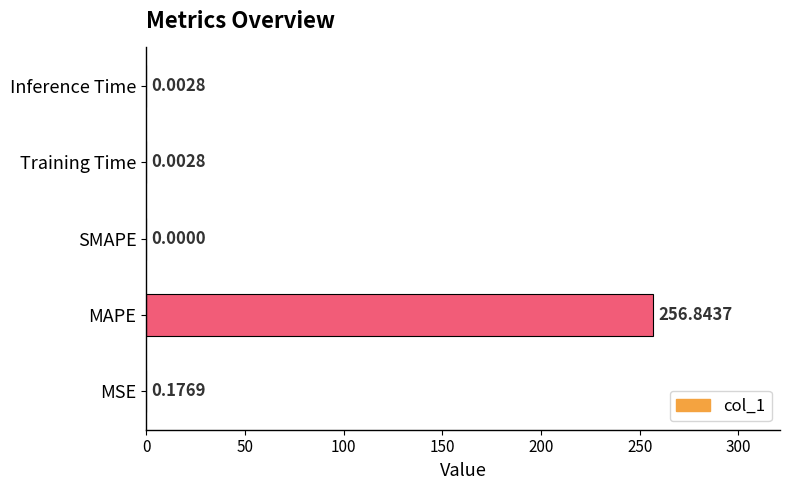

At which label is the value closest to 128?

MSE